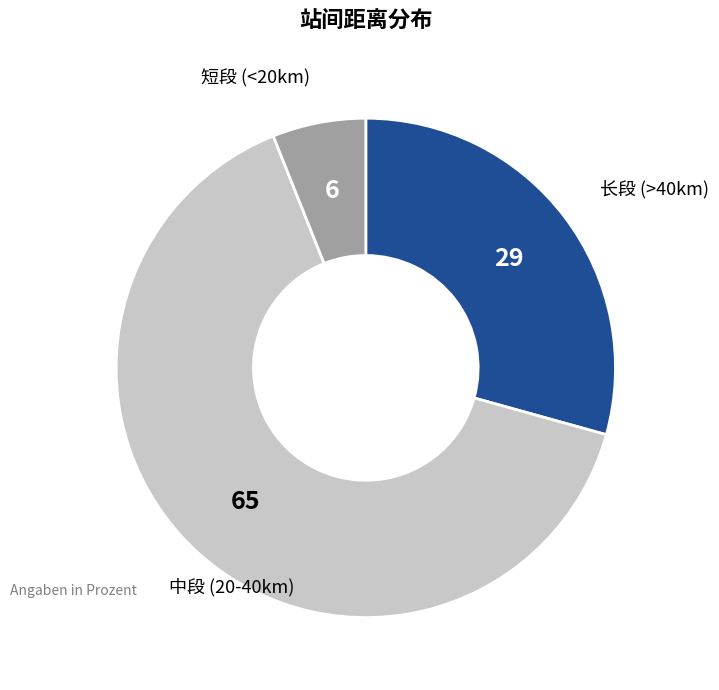

How many segments does this pie chart have?

3